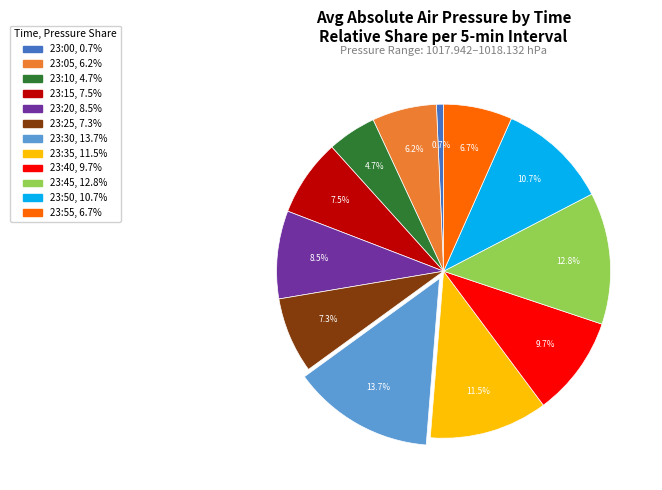

Which category has the smallest portion of the pie?

23:00